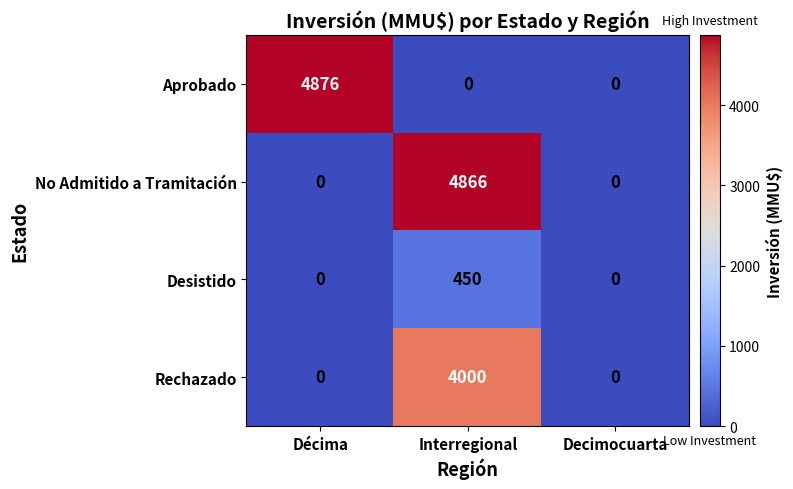

What is the maximum value shown in the chart?

4876